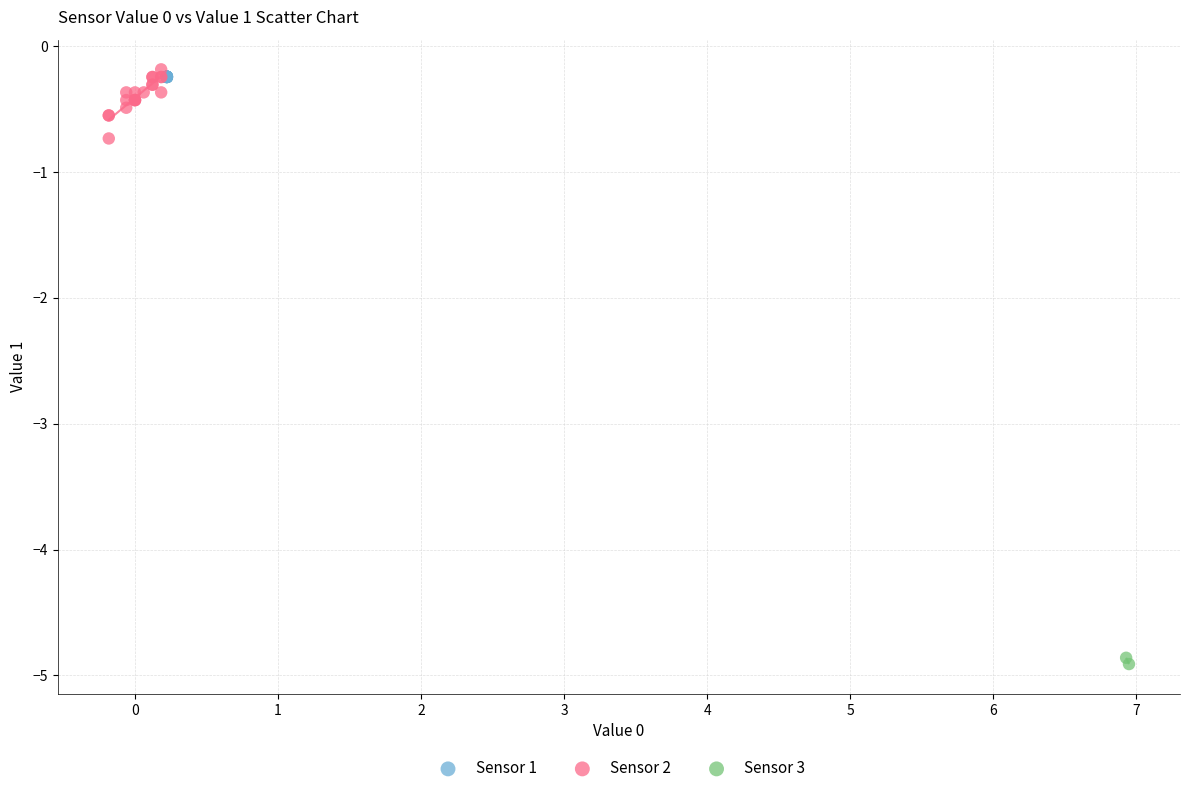

Which series reaches the minimum Y coordinate?

Sensor 3